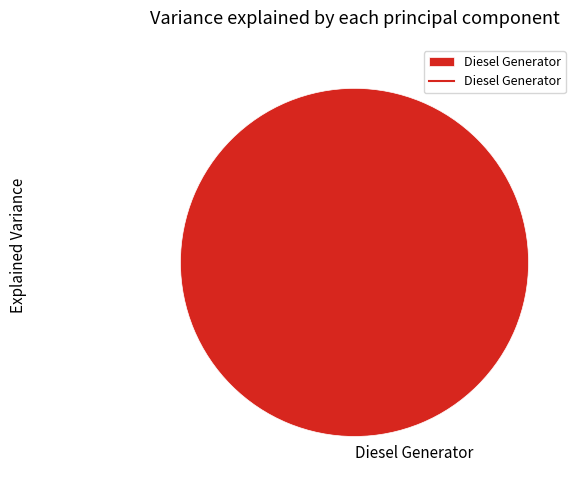

True or false: Diesel Generator accounts for 100% of the total.

True